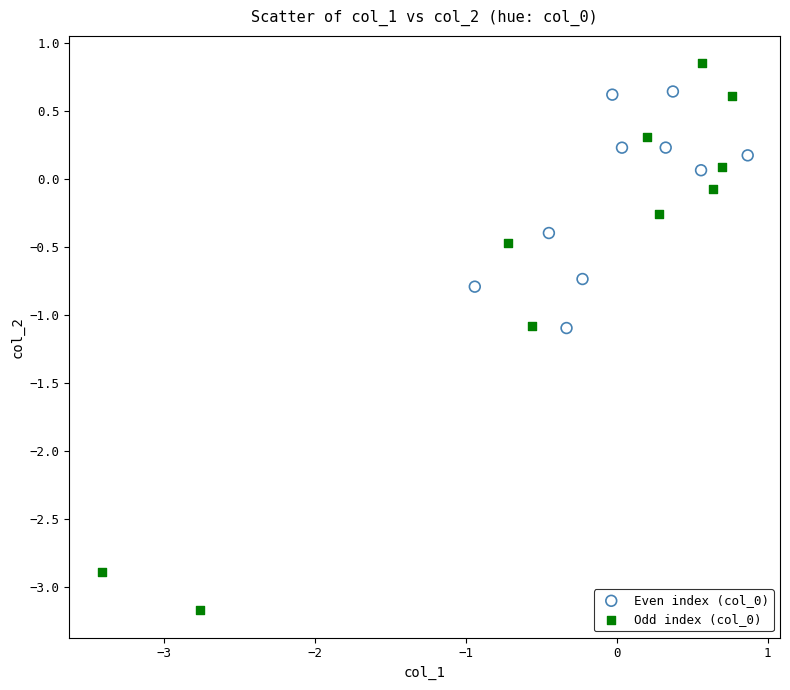

What are all the series names shown in the legend?

Even index (col_0), Odd index (col_0)